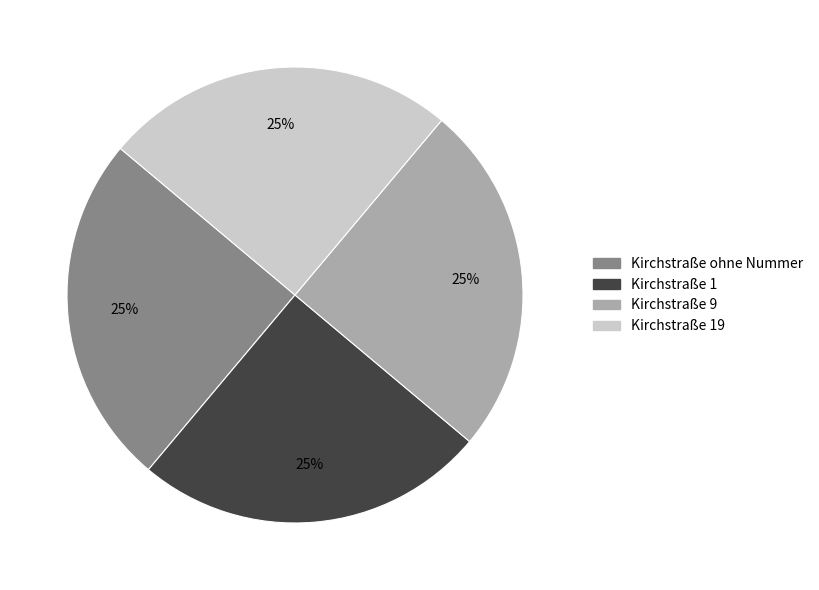

Is there a majority slice in this chart?

No